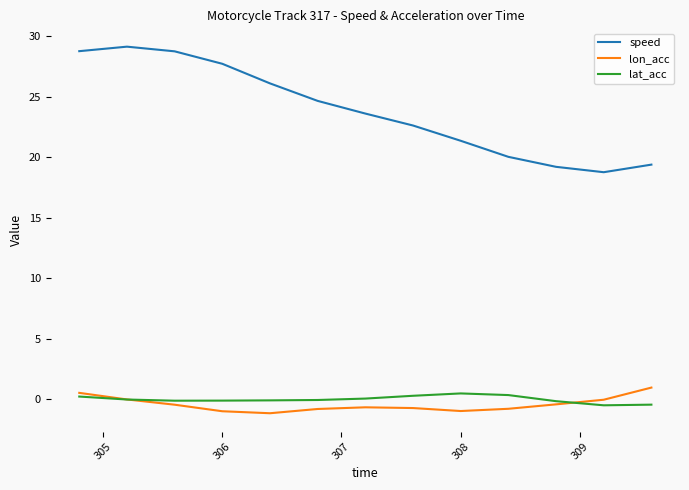

In speed, how many points are lower than both neighbors (excluding endpoints)?

1